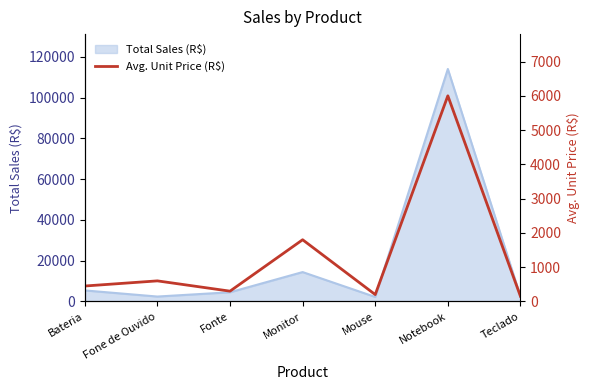

What is the ratio of the value at Fonte to the value at Bateria?

0.7